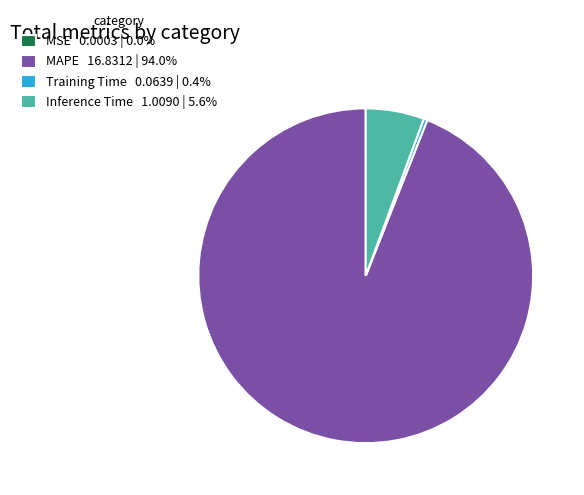

Do Inference Time 1.0090 | 5.6% and MAPE 16.8312 | 94.0% together represent more than half of the pie?

Yes